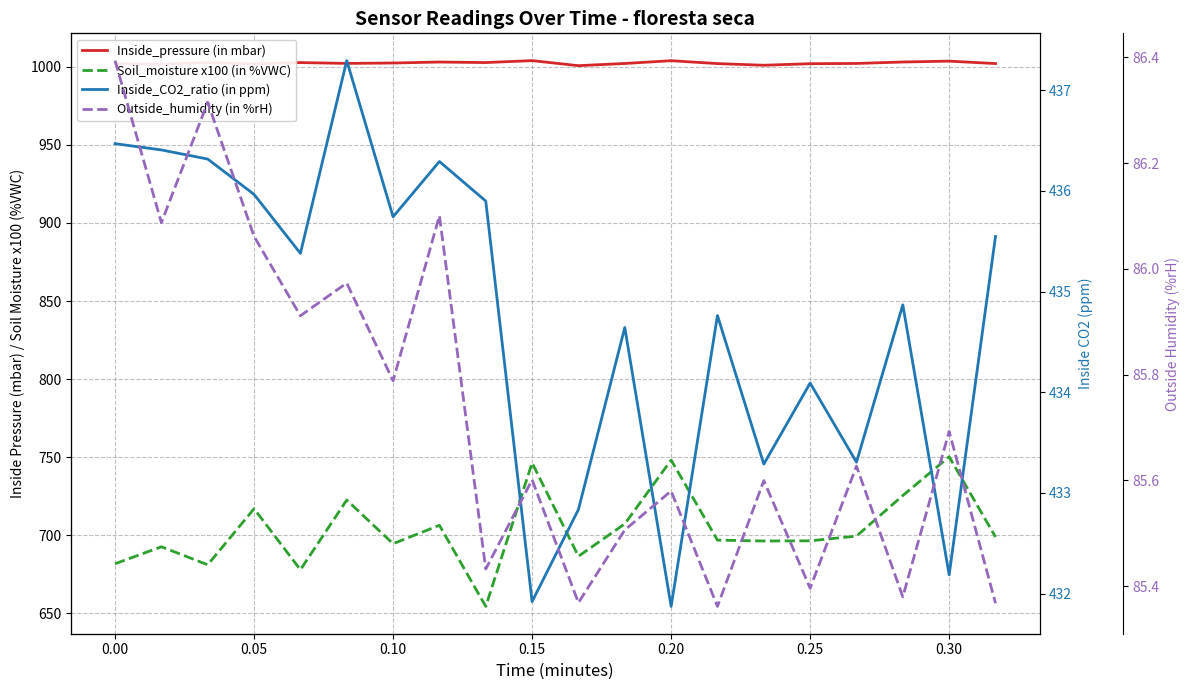

What is the difference between the highest and lowest values at 0.00?

915.7